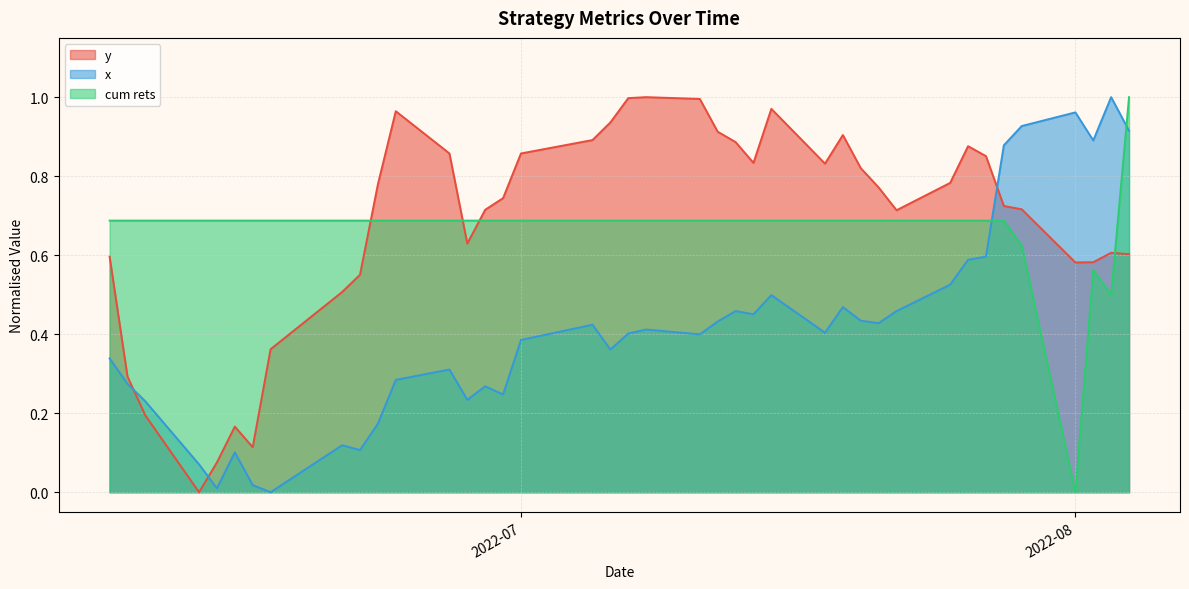

Count the number of data series in this chart.

3